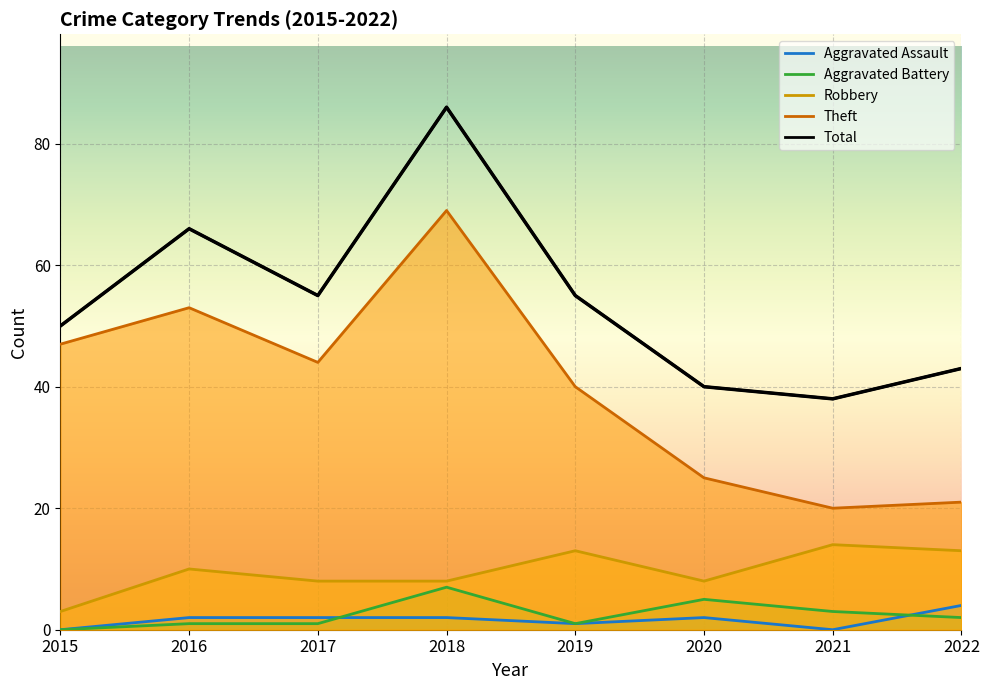

How many distinct data groups are displayed?

5